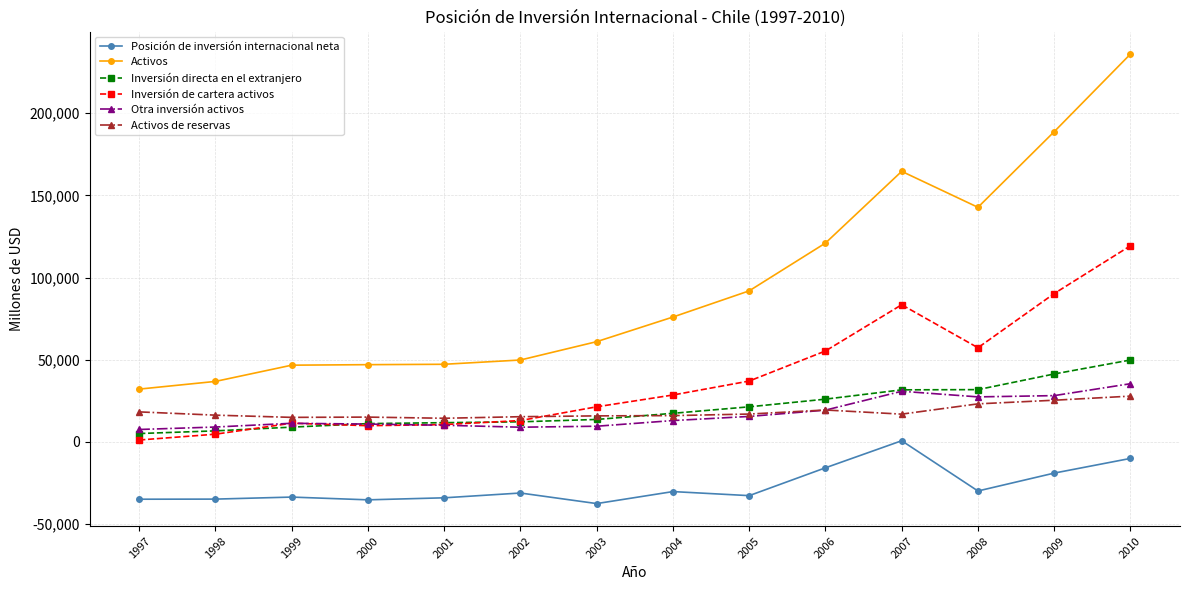

Between 1997 and 2003, which series saw the biggest shift?

Activos